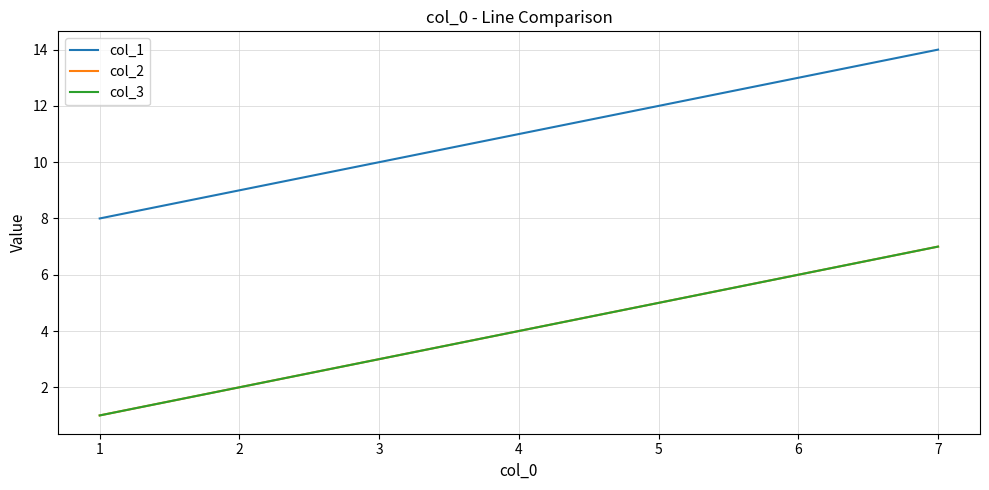

At which label is col_2 closest to 4?

4